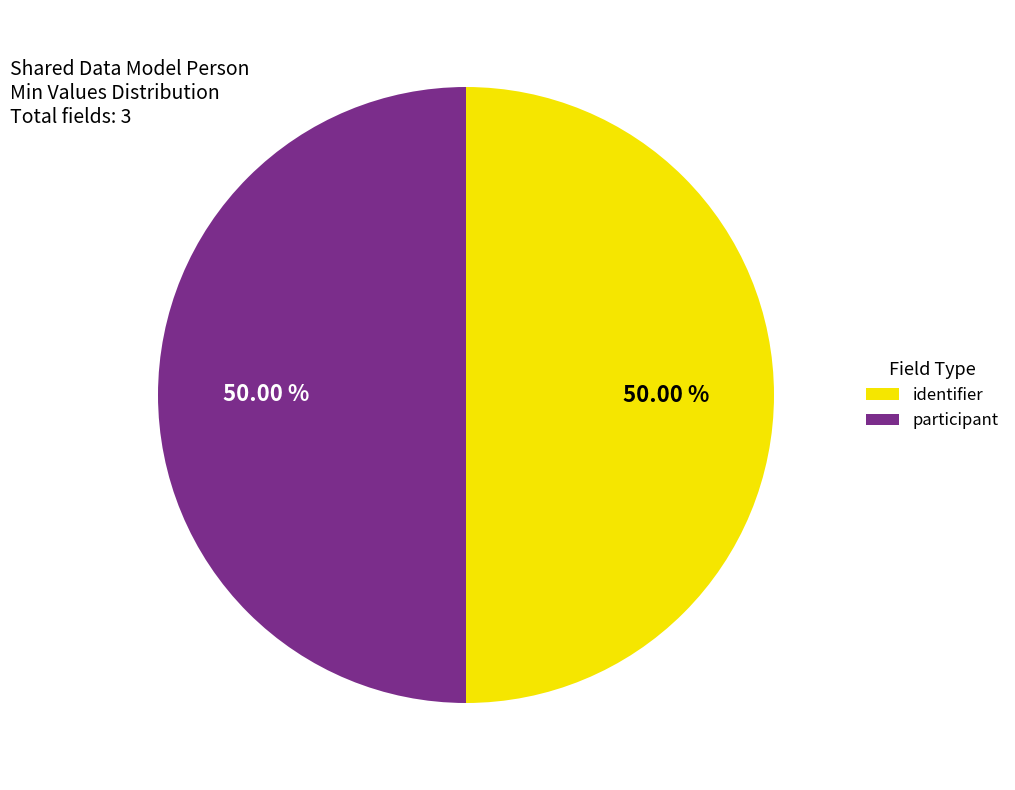

What is the ratio of the value at identifier to the value at participant?

1.0